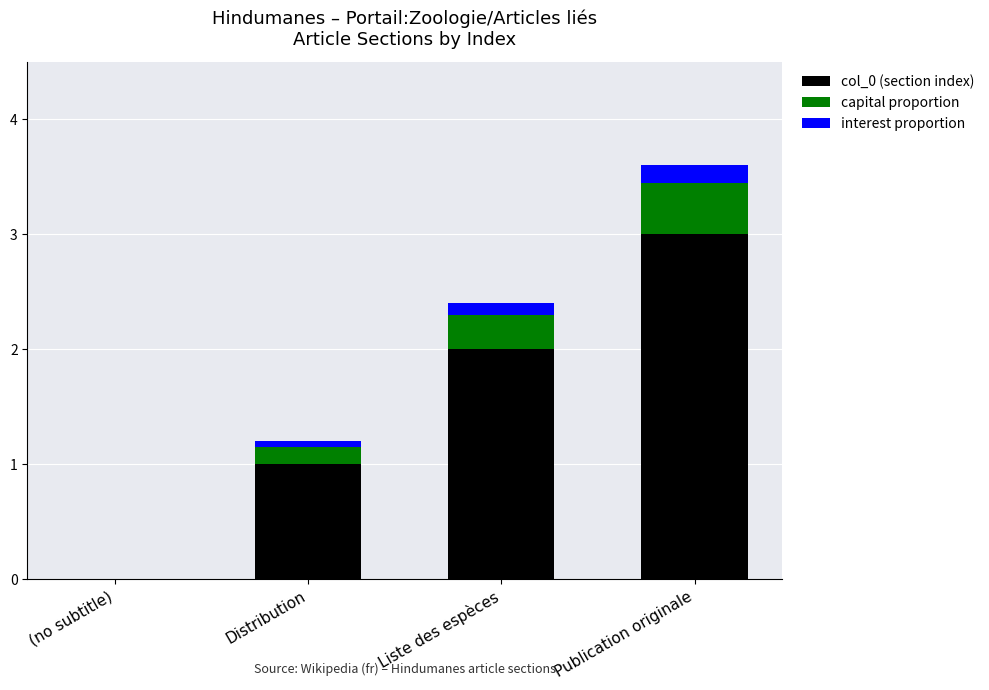

Are the bars horizontal?

No